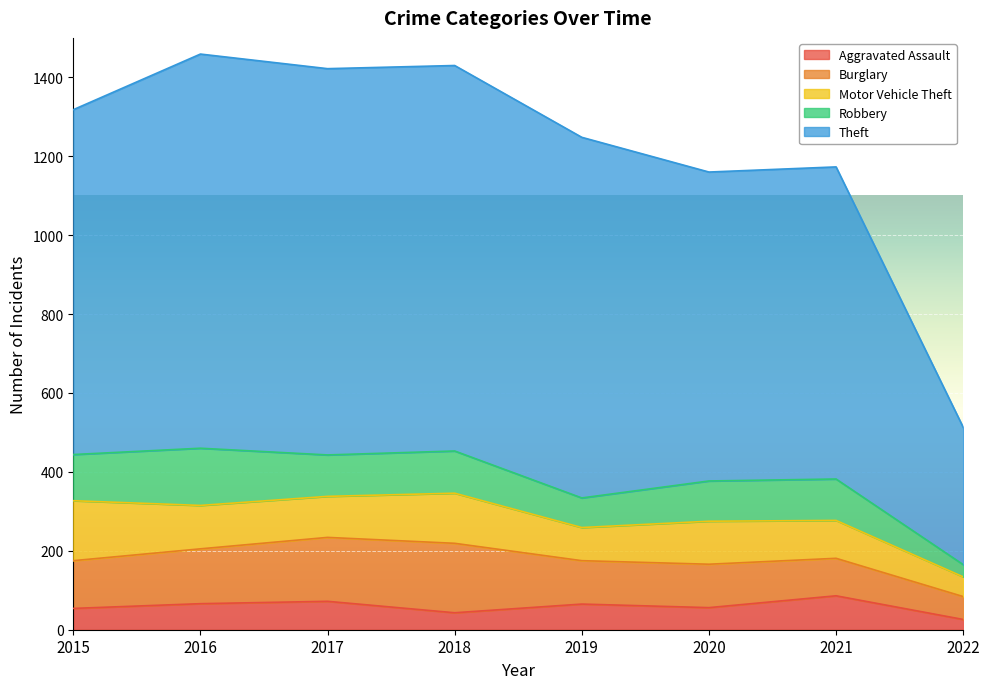

Which series has the widest spread of values?

Theft